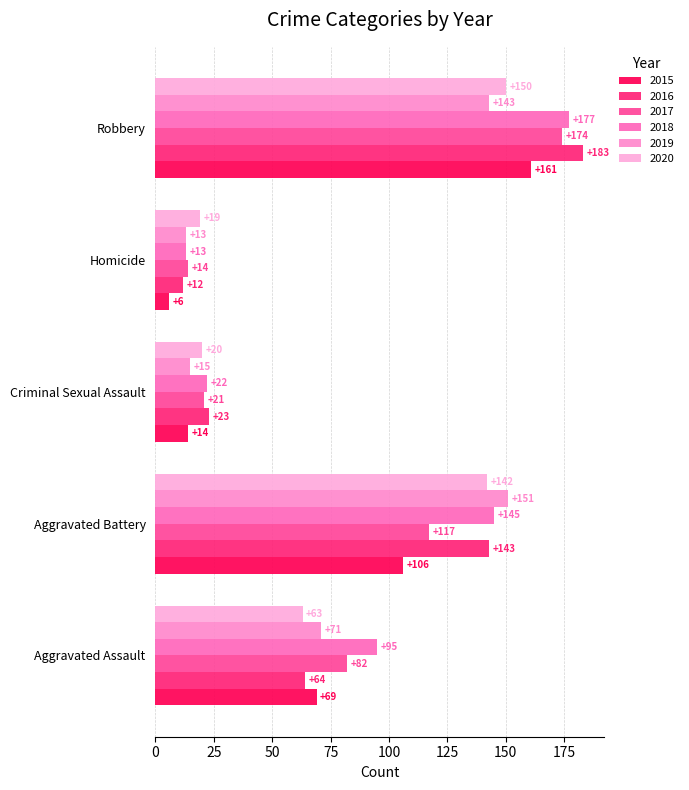

Reading right to left, what are all the values shown in this chart?

2015: Robbery=161	Homicide=6	Criminal Sexual Assault=14	Aggravated Battery=106	Aggravated Assault=69
2016: Robbery=183	Homicide=12	Criminal Sexual Assault=23	Aggravated Battery=143	Aggravated Assault=64
2017: Robbery=174	Homicide=14	Criminal Sexual Assault=21	Aggravated Battery=117	Aggravated Assault=82
2018: Robbery=177	Homicide=13	Criminal Sexual Assault=22	Aggravated Battery=145	Aggravated Assault=95
2019: Robbery=143	Homicide=13	Criminal Sexual Assault=15	Aggravated Battery=151	Aggravated Assault=71
2020: Robbery=150	Homicide=19	Criminal Sexual Assault=20	Aggravated Battery=142	Aggravated Assault=63